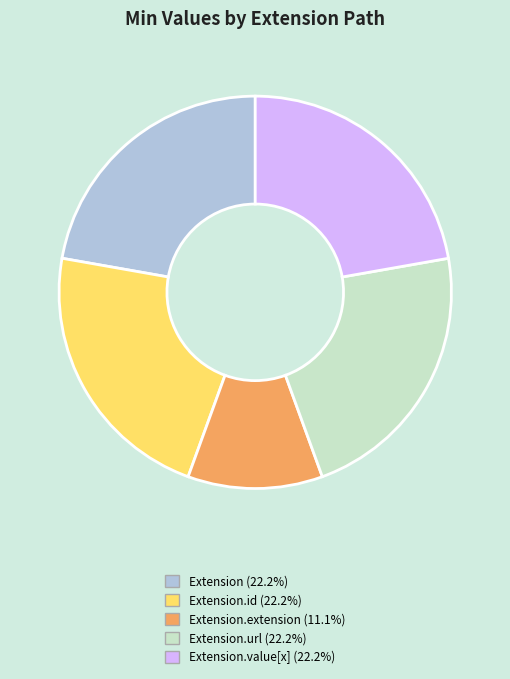

How many slices are in this pie chart?

5